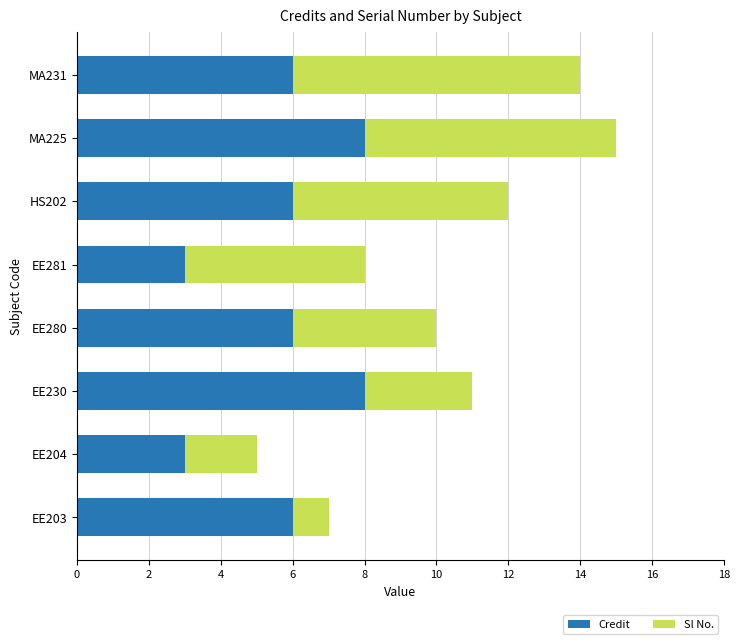

At which category is the sum across all series the highest?

MA225